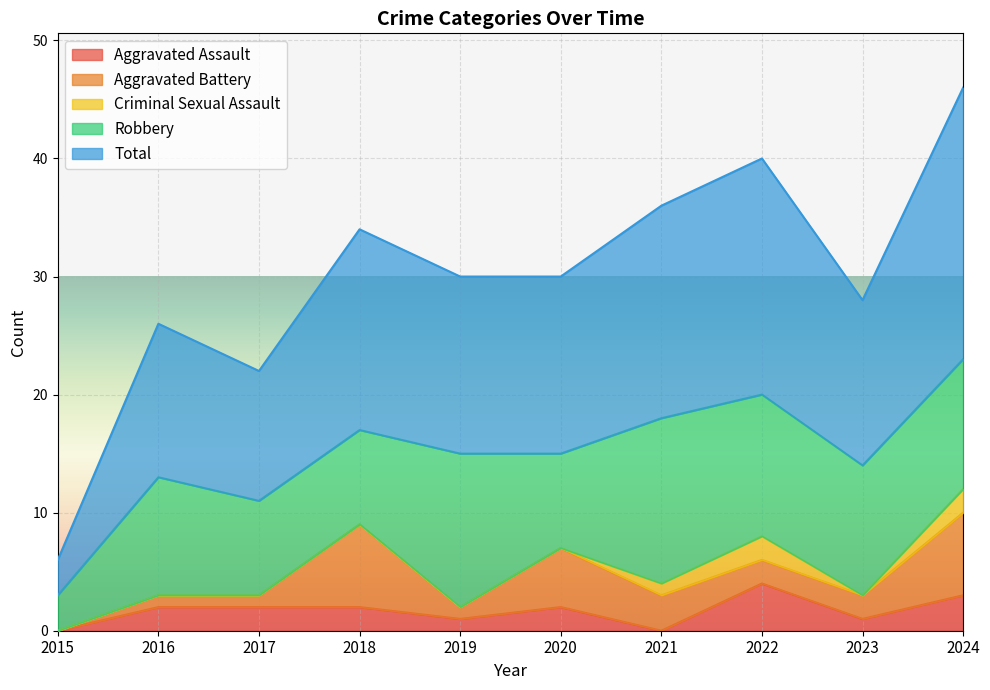

What are all the series names shown in the legend?

Aggravated Assault, Aggravated Battery, Criminal Sexual Assault, Robbery, Total